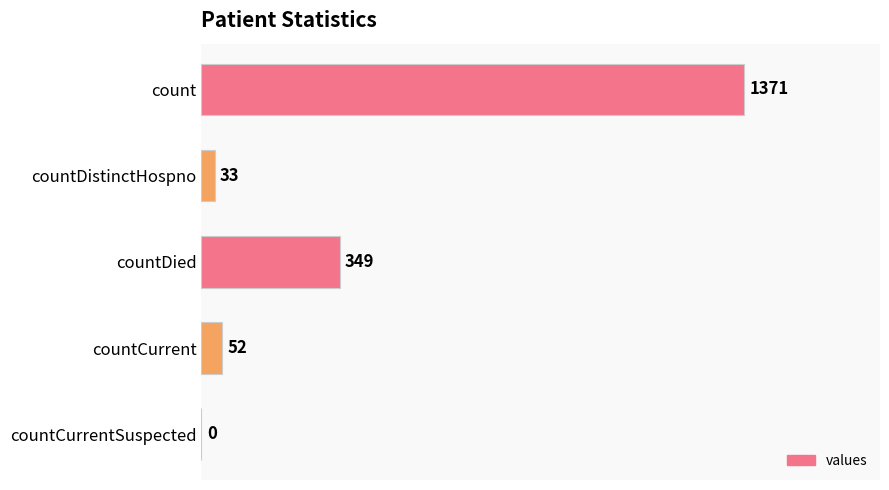

What is the change in value from countDied to countCurrentSuspected?

-349